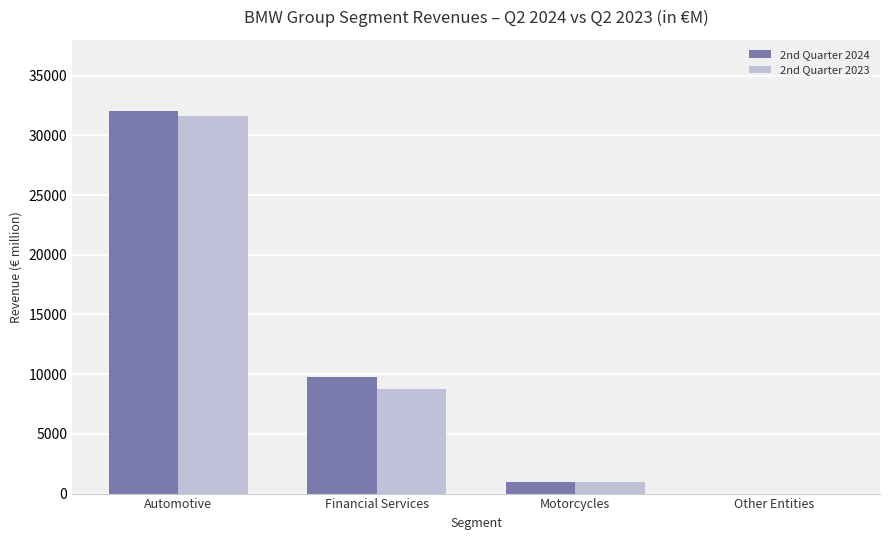

Between Financial Services and Motorcycles, which series saw the biggest shift?

2nd Quarter 2024